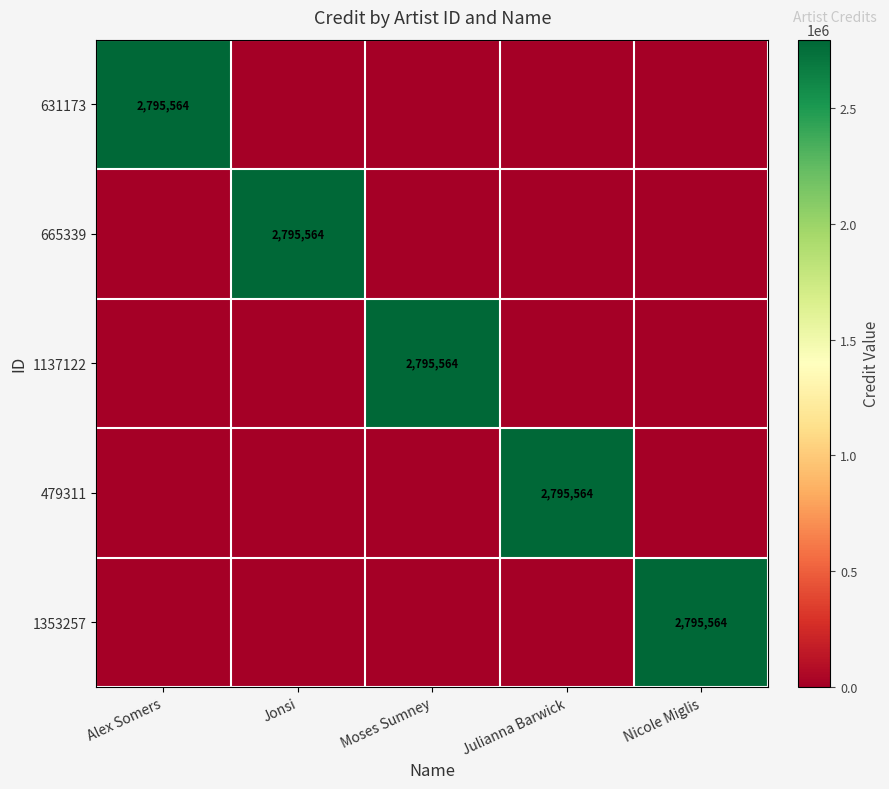

The value of 479311 at Julianna Barwick is 2795564. True or false?

True